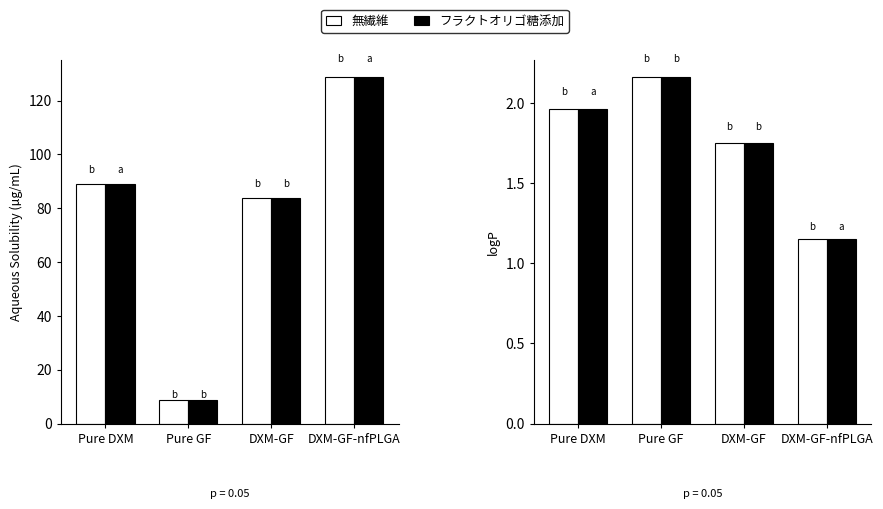

What is the label of the 1st bar from the left?

Pure DXM